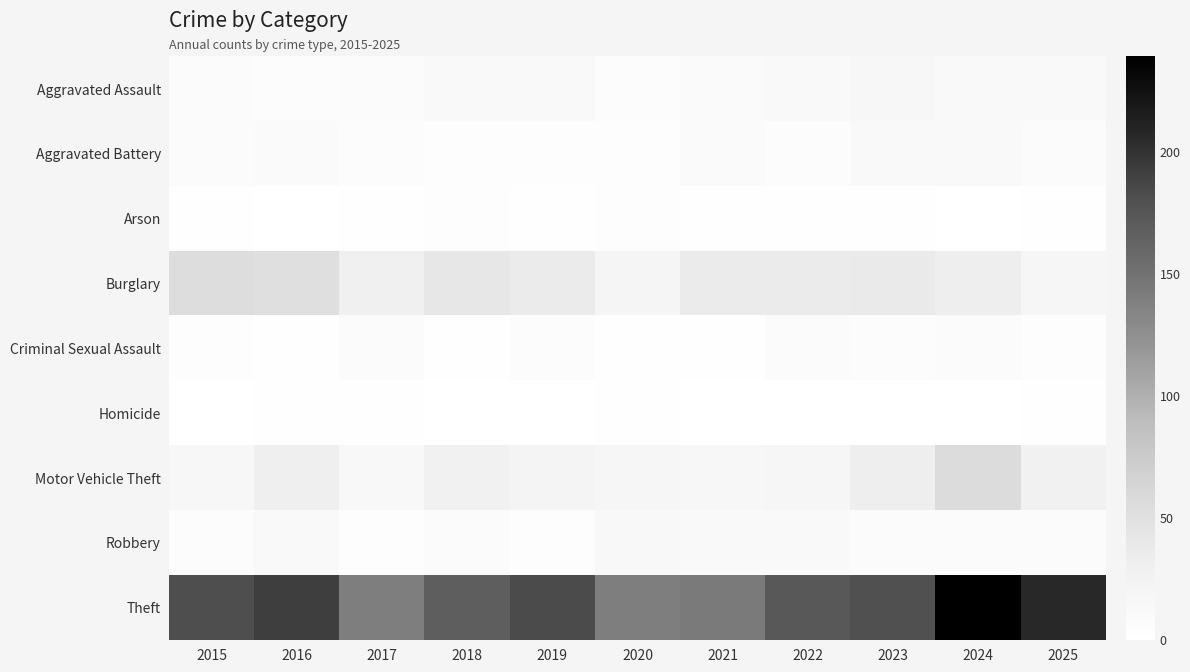

Reading right to left, what are all the values shown in this chart?

Aggravated Assault: 2025=11	2024=11	2023=15	2022=12	2021=10	2020=6	2019=11	2018=12	2017=7	2016=5	2015=7
Aggravated Battery: 2025=7	2024=12	2023=11	2022=5	2021=9	2020=4	2019=3	2018=4	2017=5	2016=9	2015=8
Arson: 2025=2	2024=0	2023=2	2022=2	2021=2	2020=3	2019=1	2018=3	2017=1	2016=0	2015=1
Burglary: 2025=18	2024=32	2023=37	2022=36	2021=36	2020=20	2019=36	2018=42	2017=29	2016=52	2015=54
Criminal Sexual Assault: 2025=4	2024=7	2023=6	2022=7	2021=2	2020=1	2019=6	2018=2	2017=7	2016=2	2015=3
Homicide: 2025=1	2024=0	2023=0	2022=0	2021=0	2020=1	2019=0	2018=0	2017=1	2016=1	2015=0
Motor Vehicle Theft: 2025=28	2024=56	2023=32	2022=18	2021=15	2020=18	2019=21	2018=27	2017=14	2016=30	2015=16
Robbery: 2025=7	2024=7	2023=8	2022=11	2021=11	2020=14	2019=4	2018=7	2017=4	2016=12	2015=5
Theft: 2025=207	2024=239	2023=180	2022=173	2021=143	2020=140	2019=183	2018=168	2017=140	2016=192	2015=182